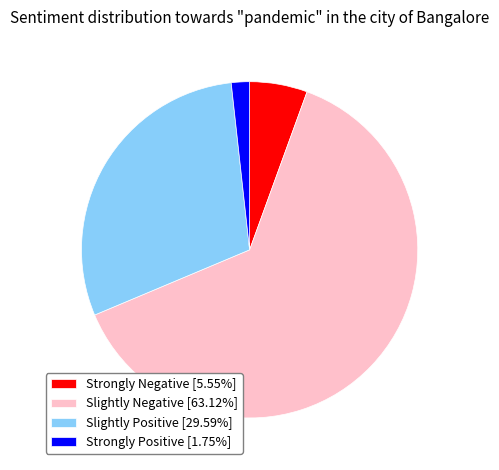

Does Slightly Negative [63.12%] represent more than half of the total?

Yes